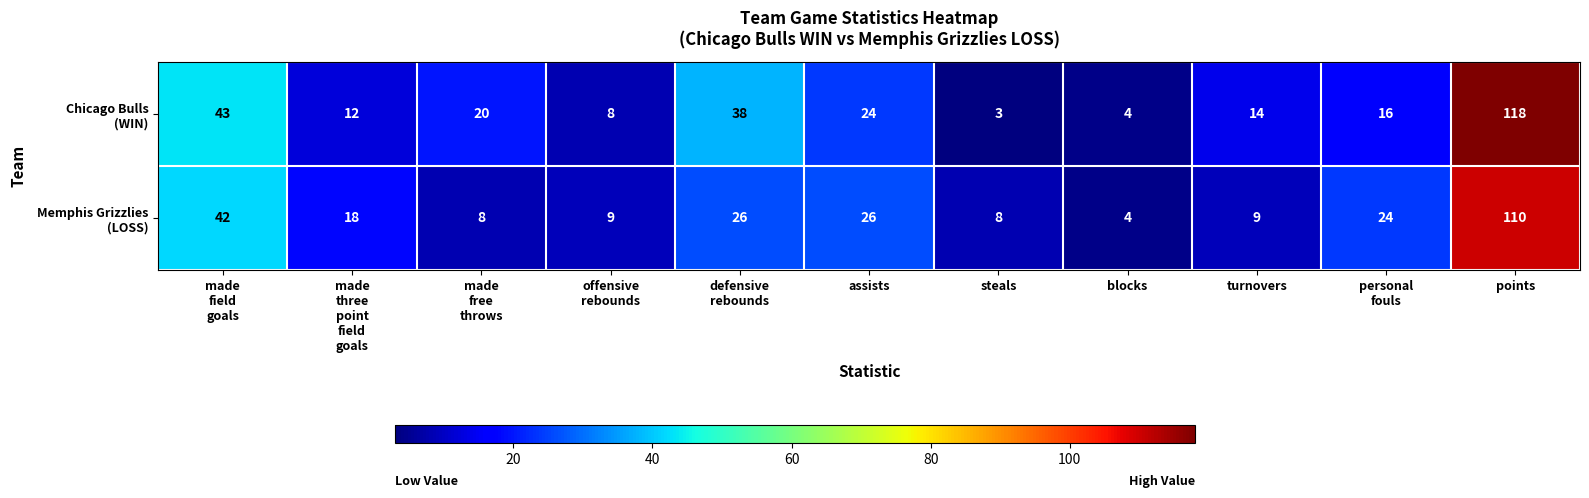

At which category does the chart reach its peak across all series?

points